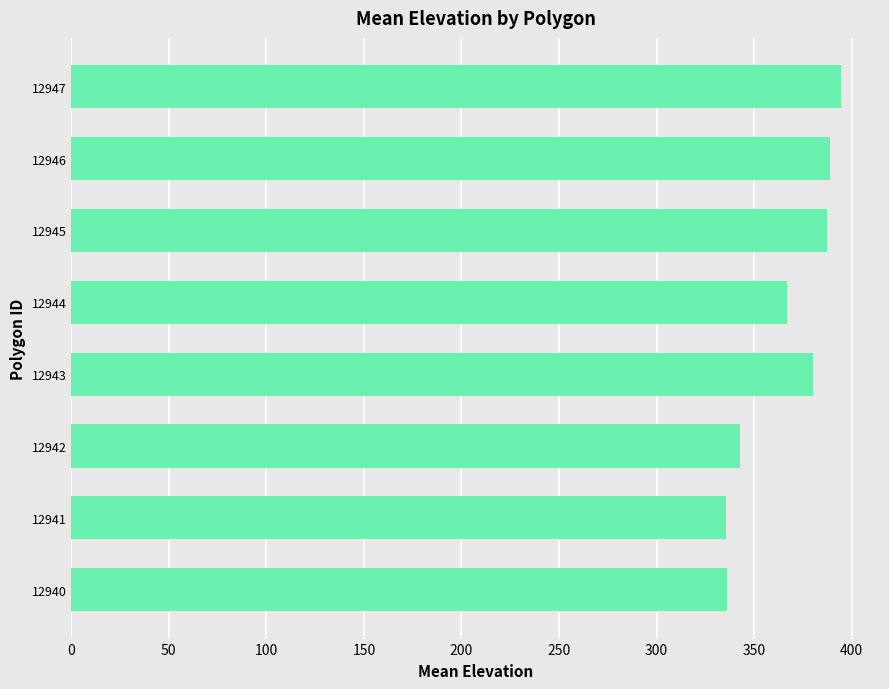

Does the chart contain stacked bars?

No